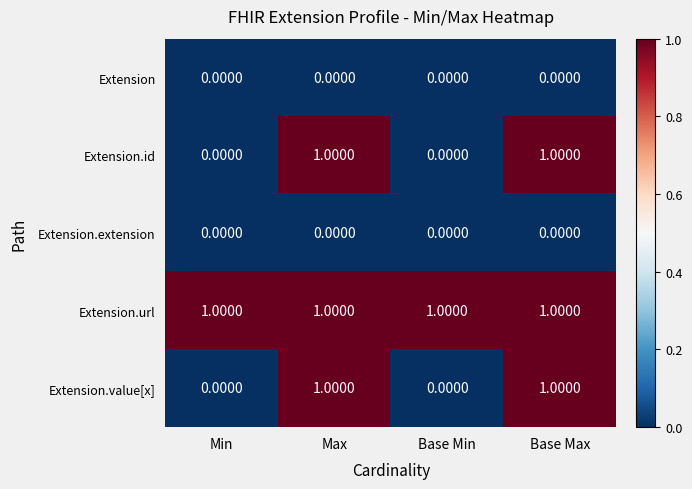

Which series has the largest total across all categories?

Extension.url